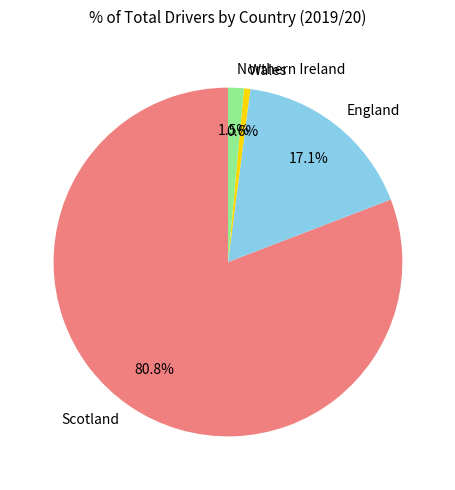

The England slice represents 10% of the pie. True or false?

False